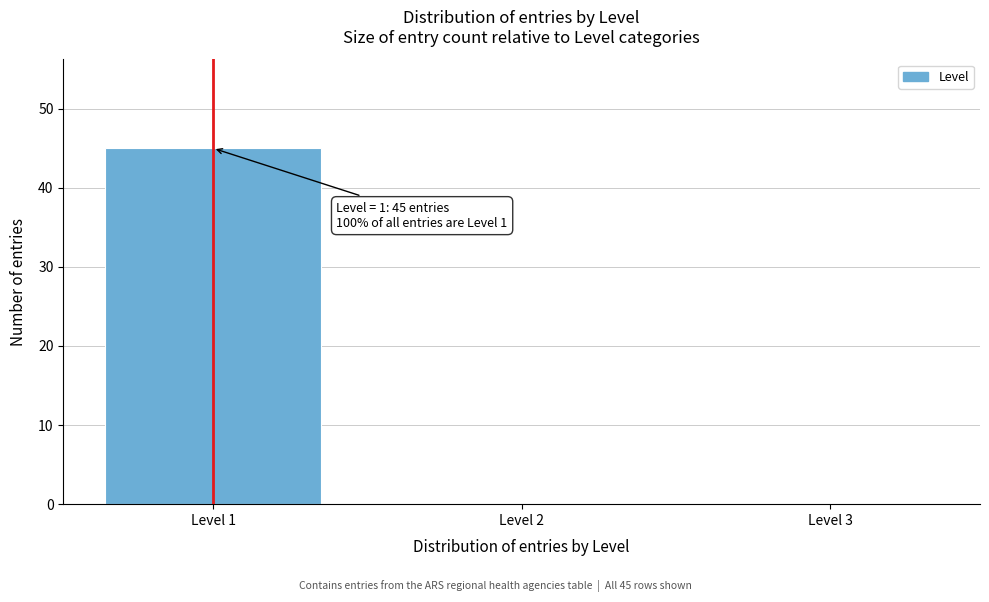

Reading left to right, what are all the values shown in this chart?

Level 1=45	Level 2=0	Level 3=0